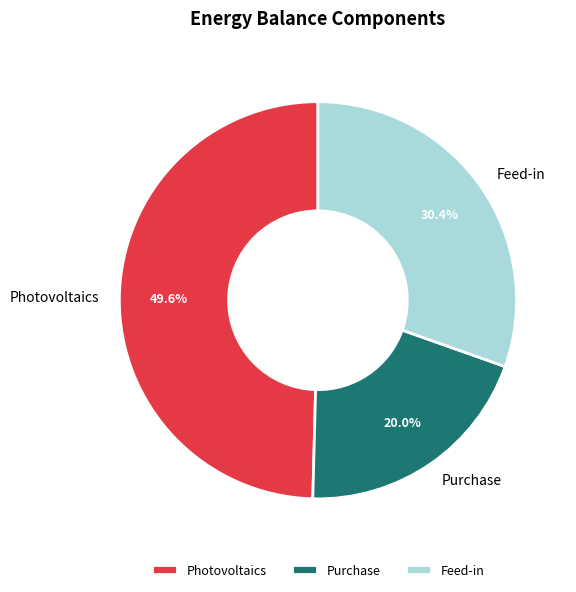

Which category has the smallest portion of the pie?

Purchase